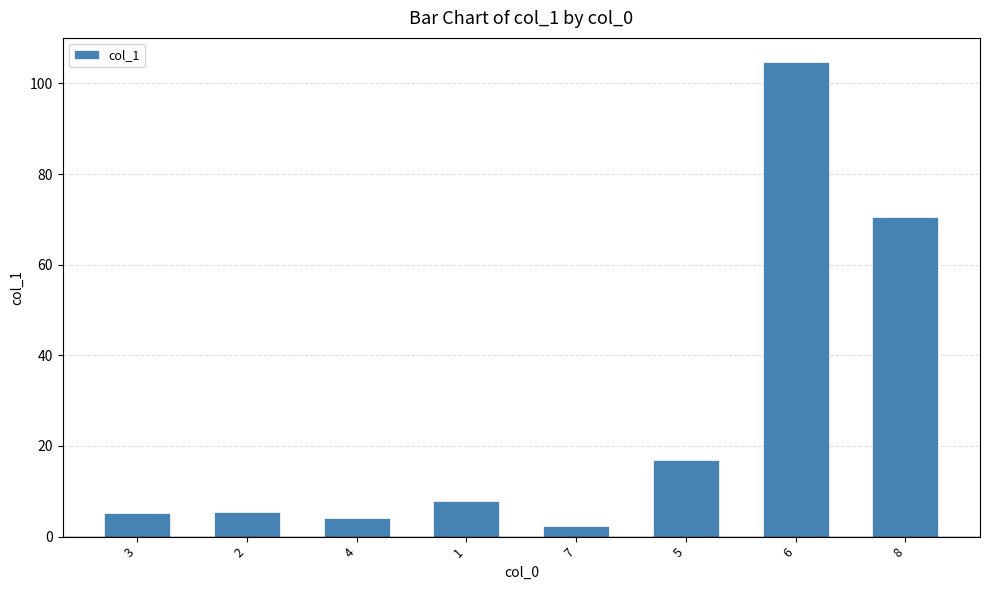

What position from the left is 6?

7